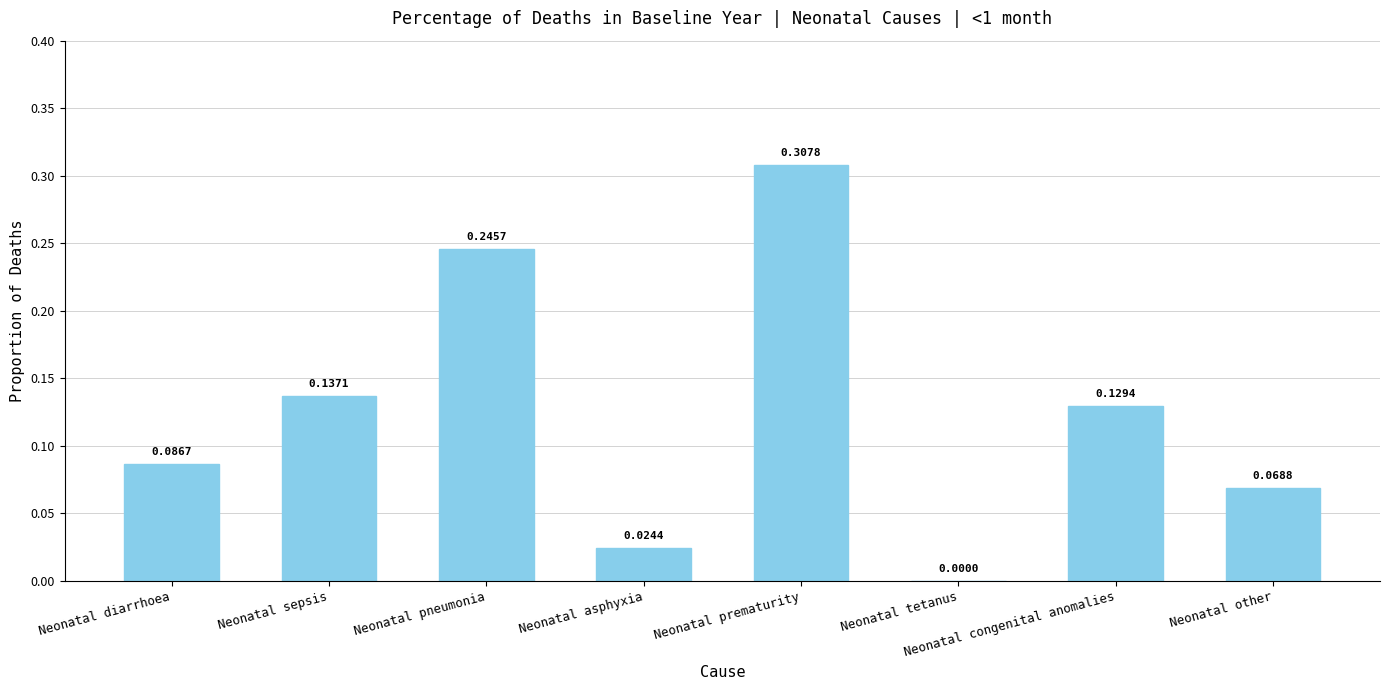

At which category does the chart reach its peak across all series?

Neonatal prematurity